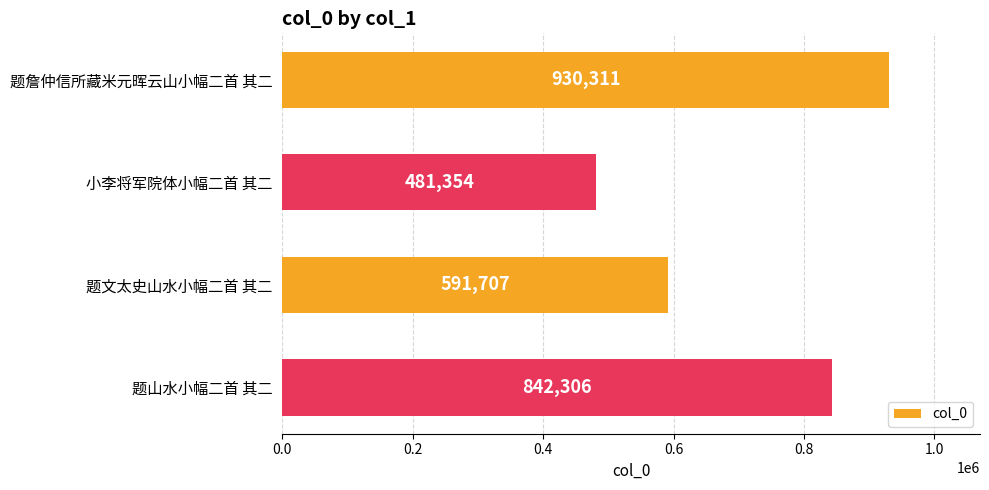

What is the change in value from 小李将军院体小幅二首 其二 to 题文太史山水小幅二首 其二?

+110353